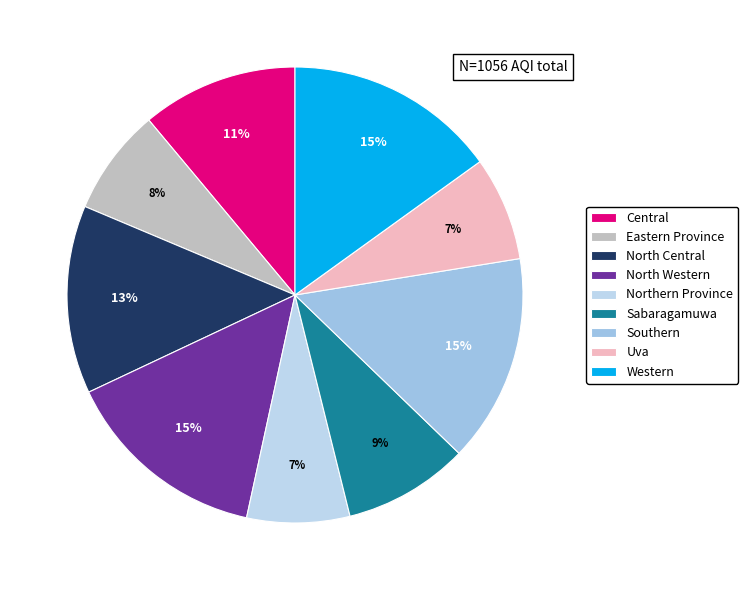

To the nearest percent, what percentage of the pie is North Central?

13%